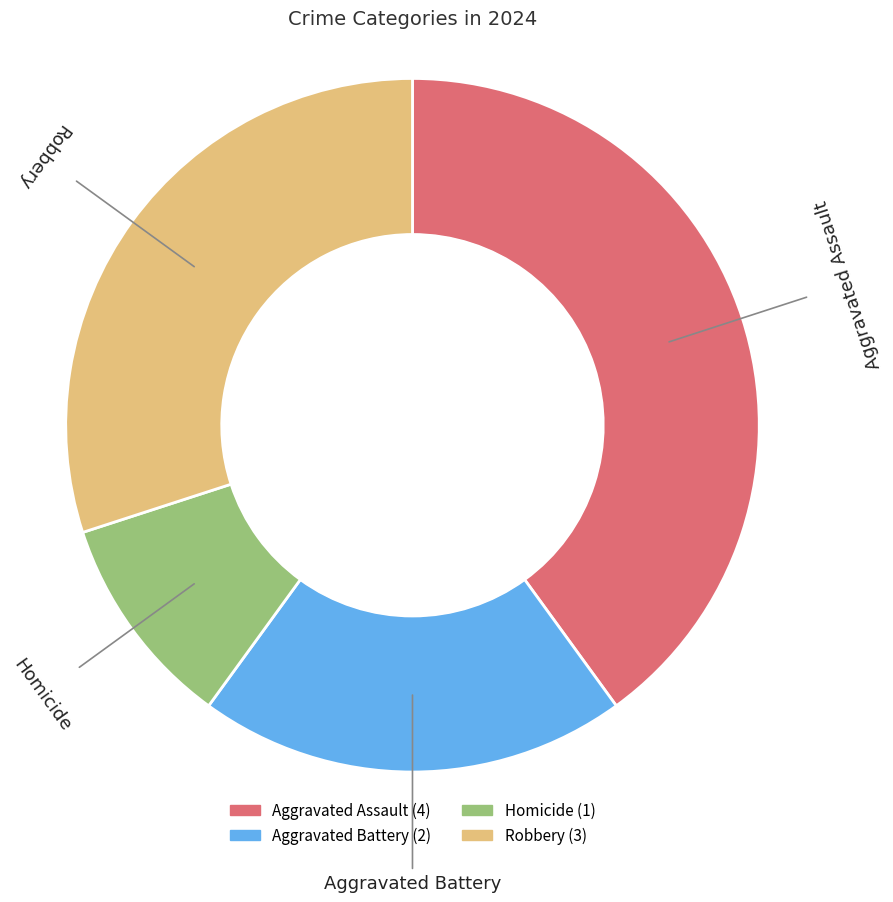

Is there any slice that represents more than half of the pie?

No